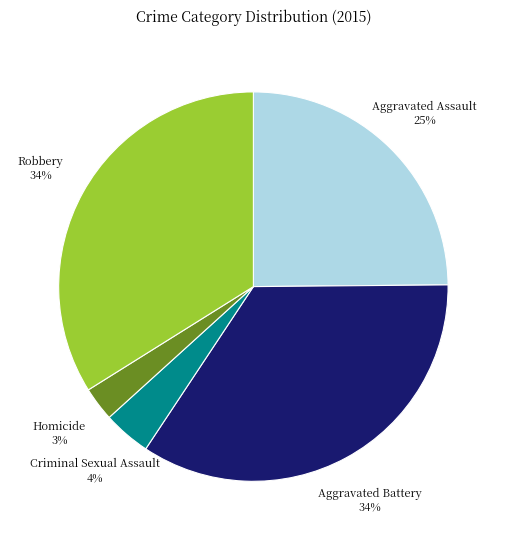

Count the number of slices in the pie.

5